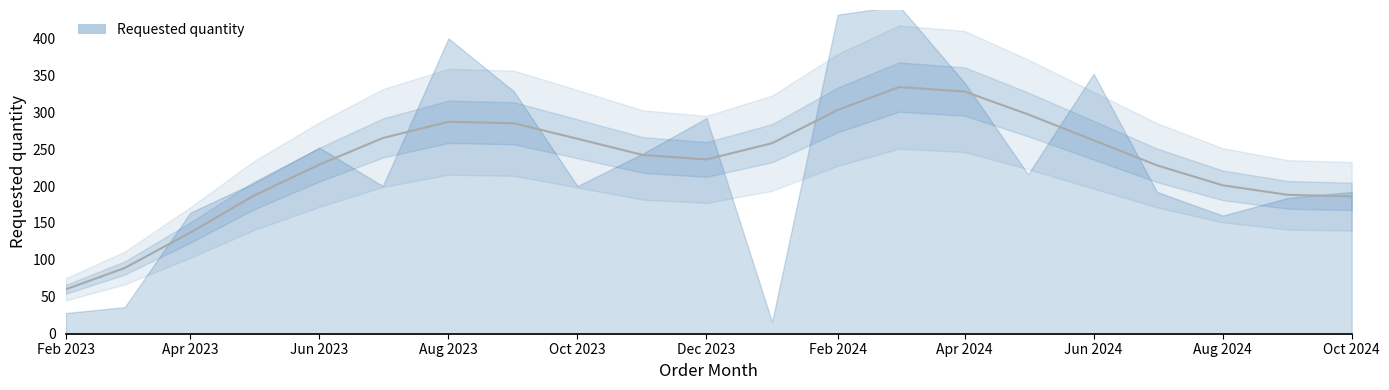

Count the number of categories in the chart.

21